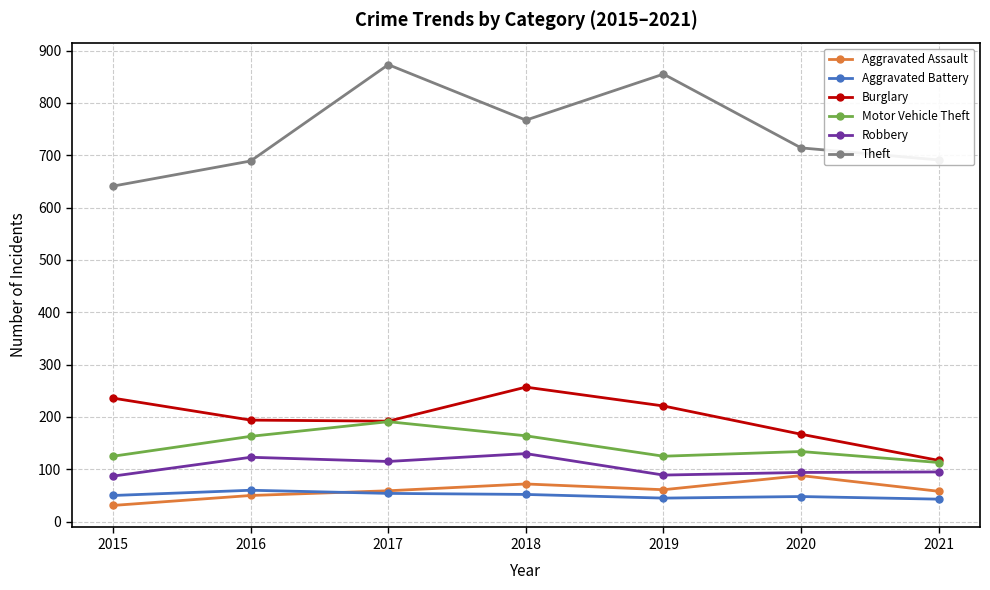

At which category does Burglary reach its first local peak?

2018